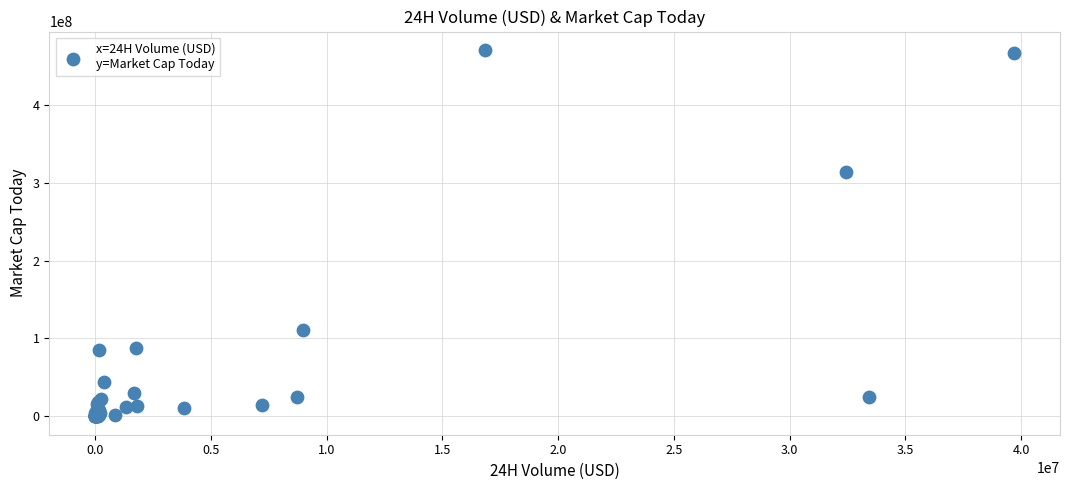

What Y value in the scatter plot is closest to 235111158?

313134260.0